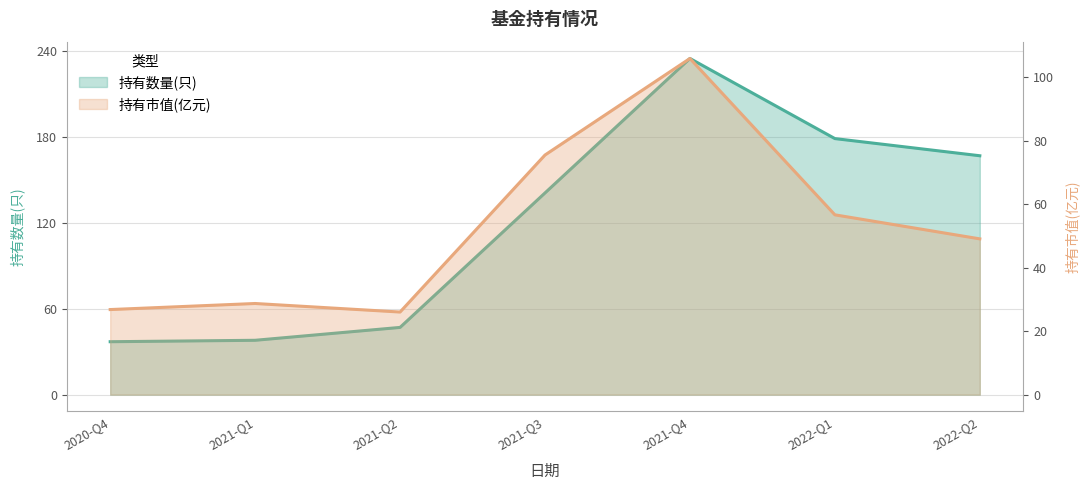

What is the total value across all series at 2021-Q4?

341.0